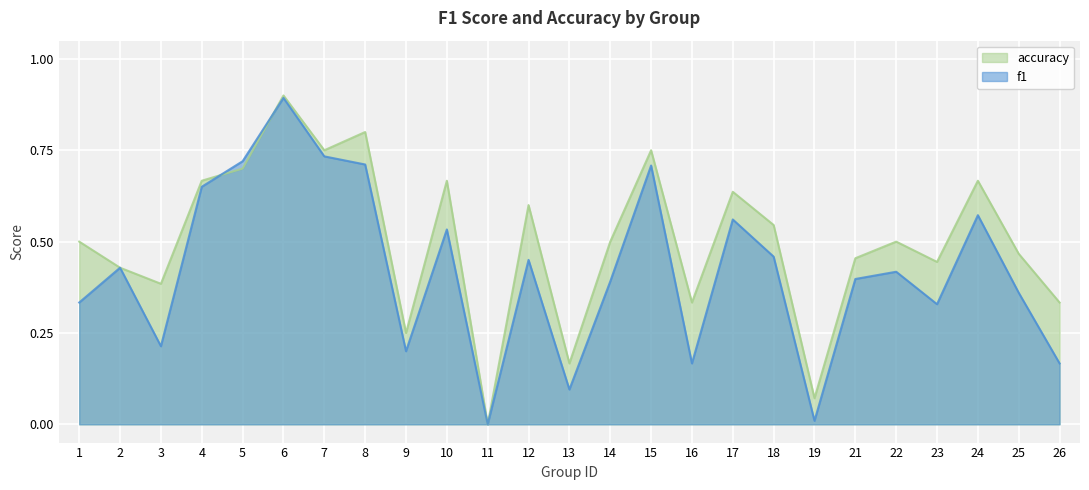

At 14, list the series in order from smallest to largest.

f1, accuracy